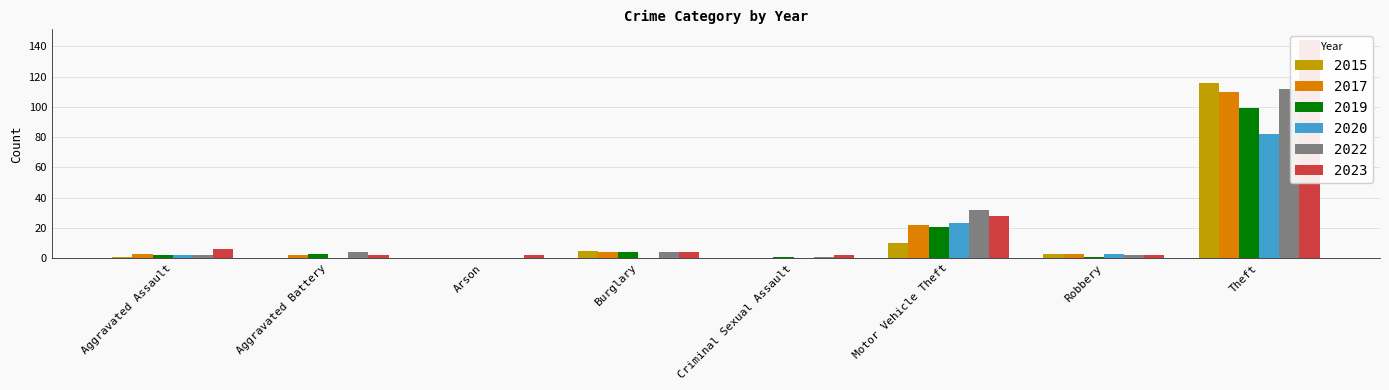

Are the bars grouped side by side (vs. stacked)?

Yes